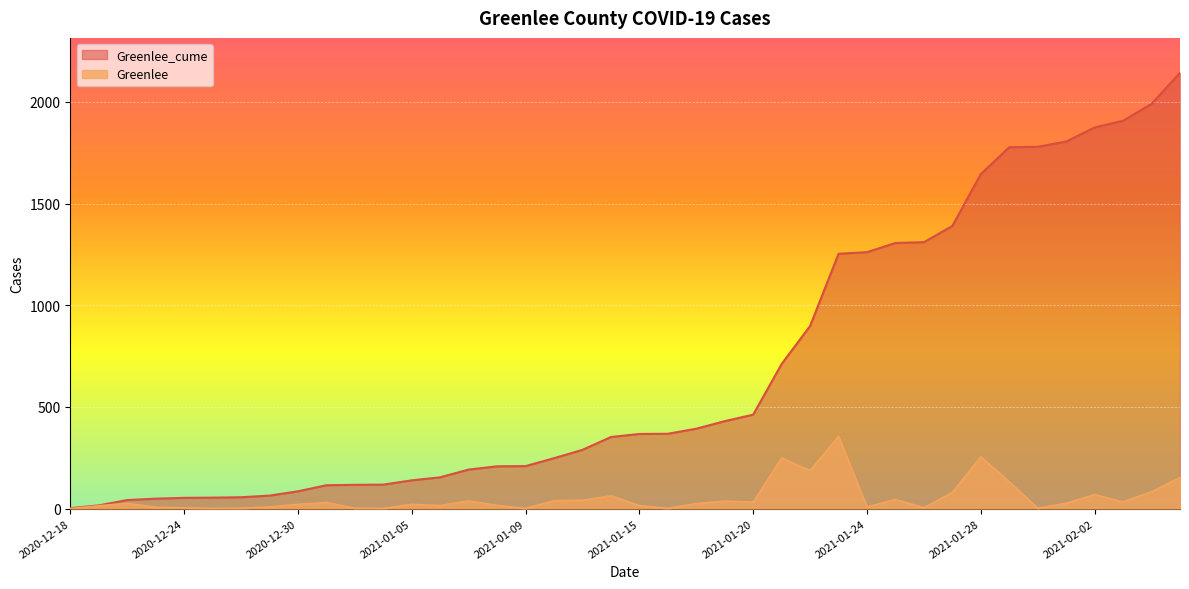

Between 2021-01-23 and 2021-01-08, which is larger?

2021-01-23